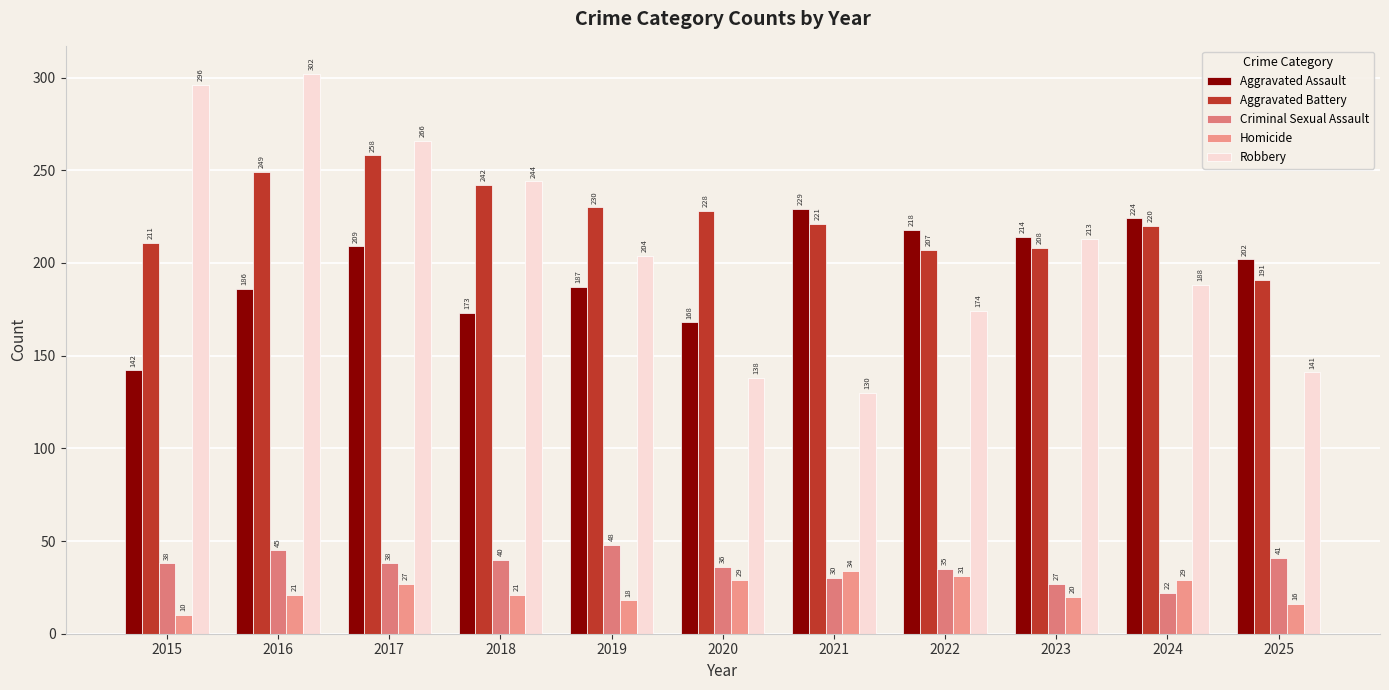

How many bars are there in total?

55